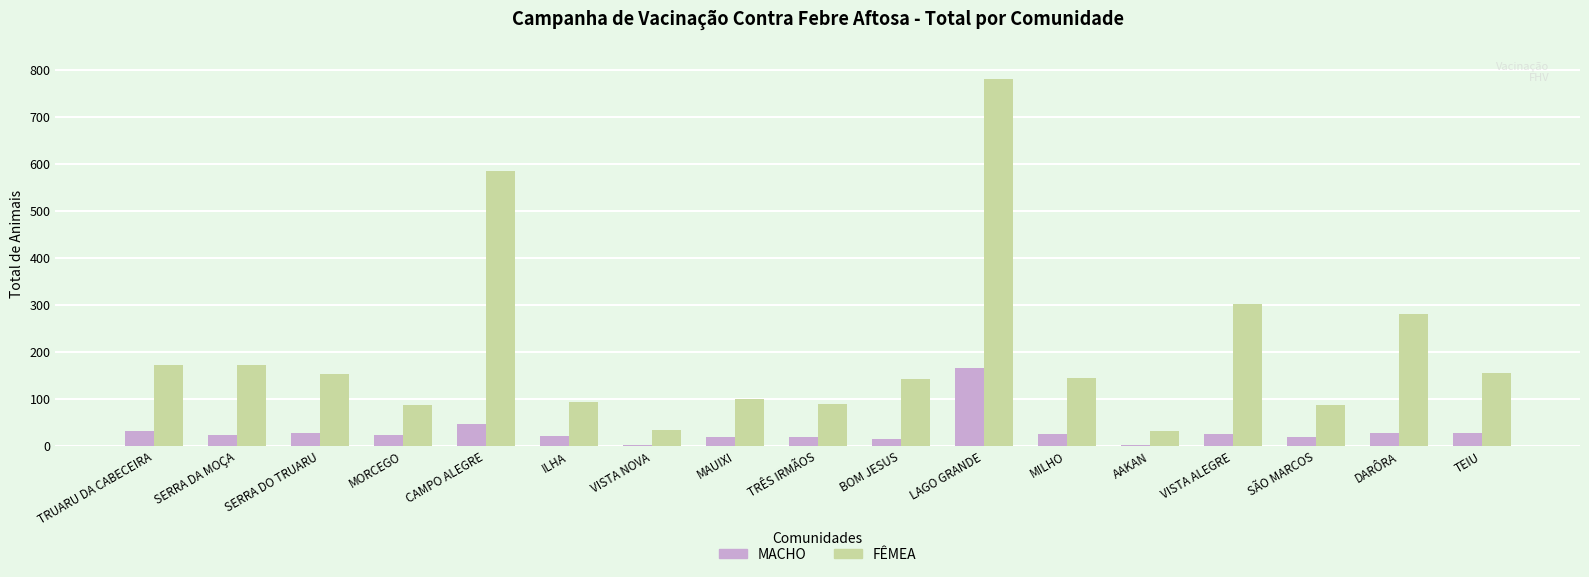

List the series in order of their peak value, lowest first.

MACHO, FÊMEA